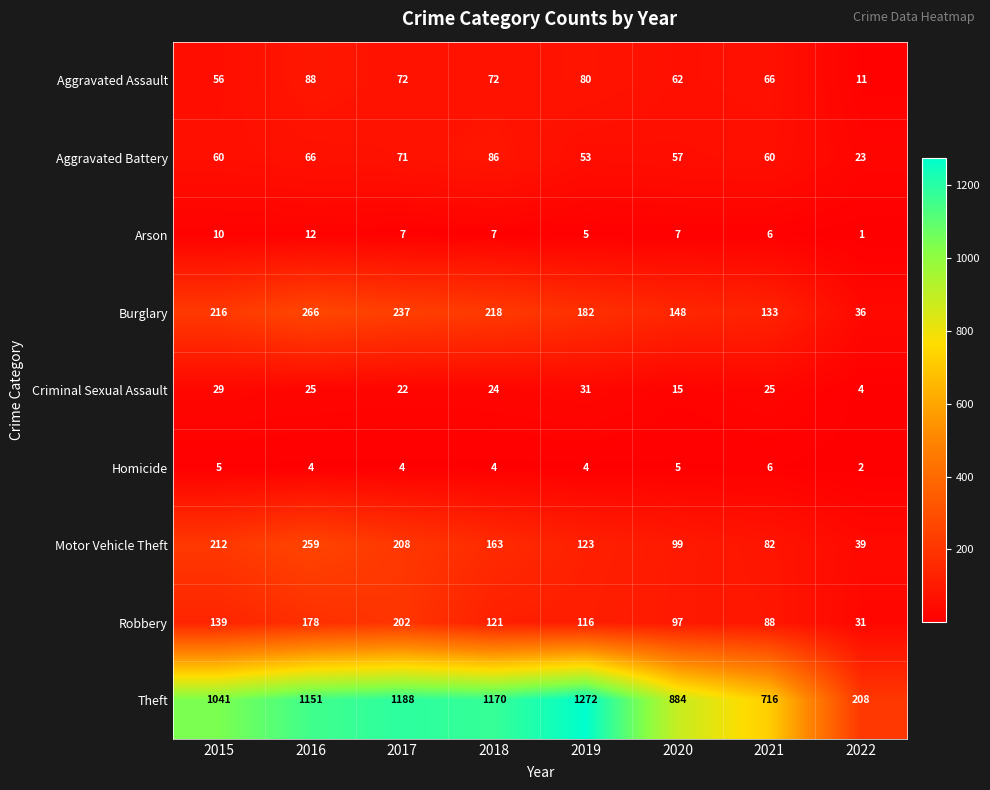

The value of Arson at 2020 is 7. True or false?

True